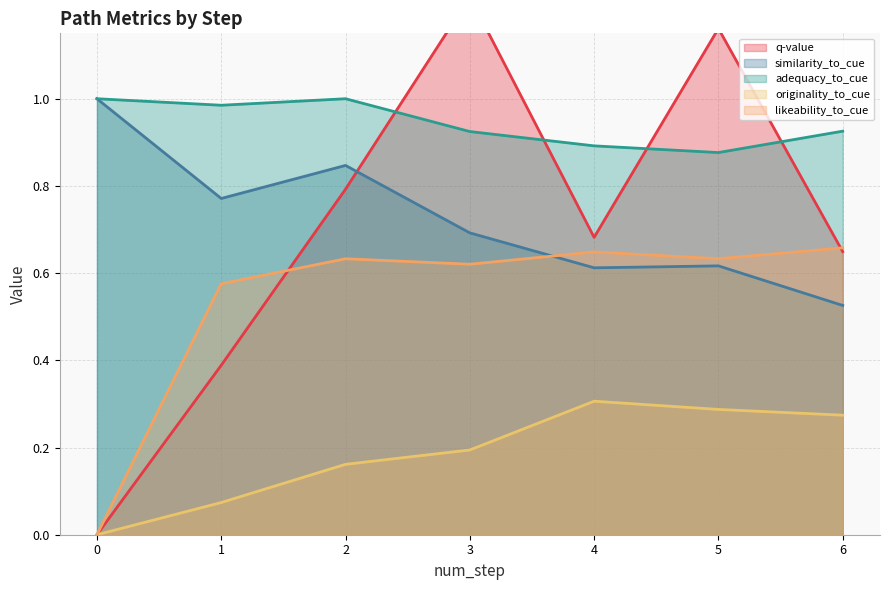

Between 1 and 2, which series saw the biggest shift?

q-value